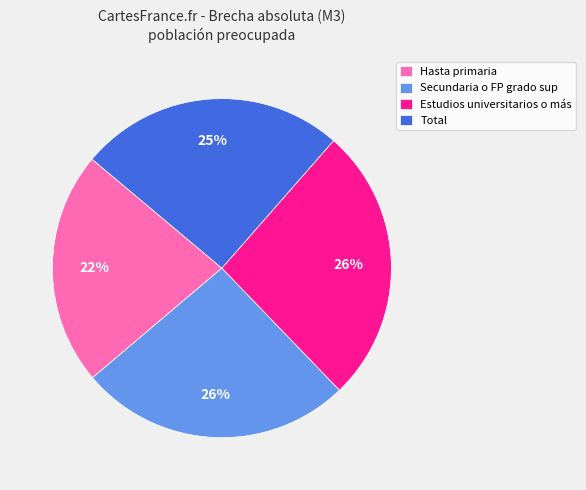

Is Secundaria o FP grado sup the majority of the pie?

No